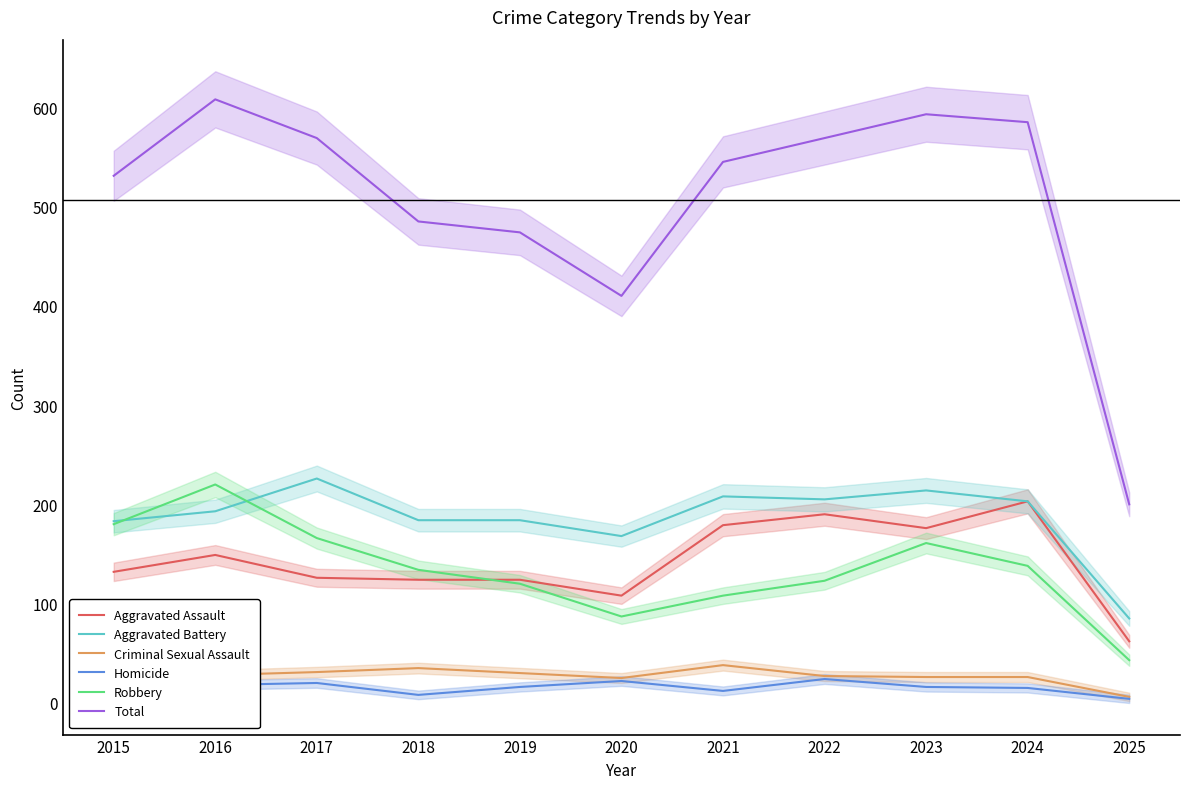

At how many categories does at least one series exceed 404?

10